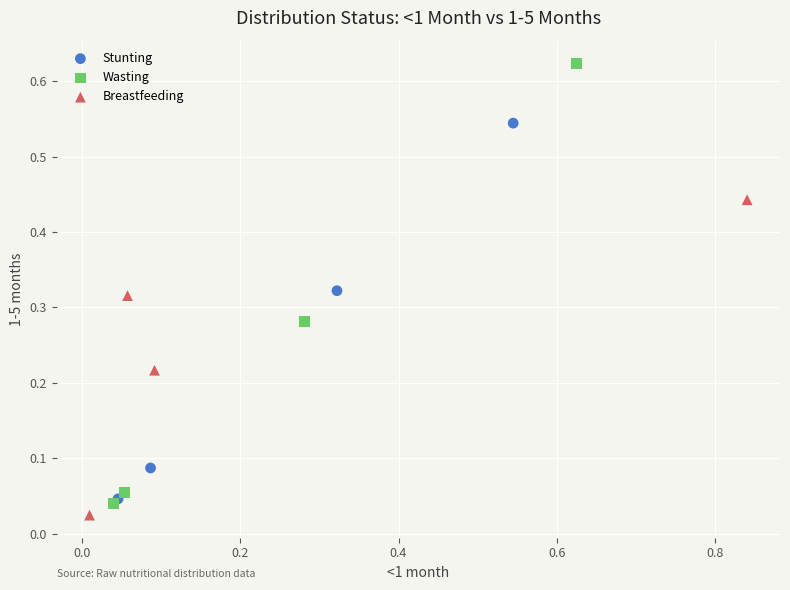

Which series has the widest spread of Y values?

Wasting